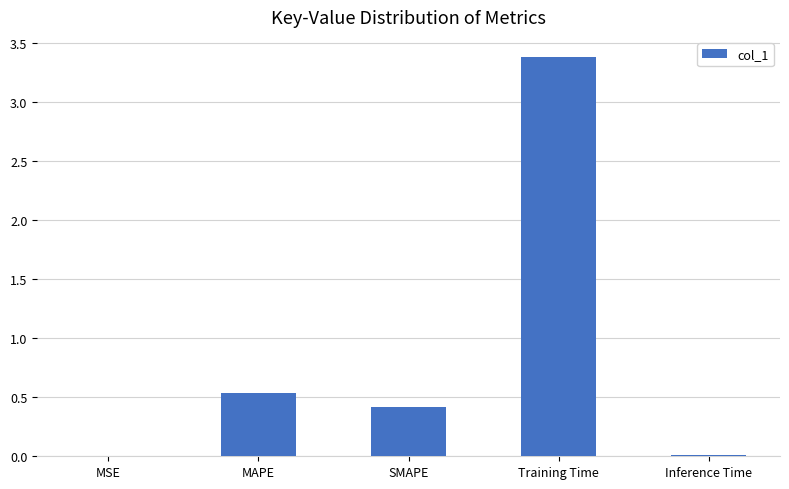

Which label corresponds to the largest value in the chart?

Training Time